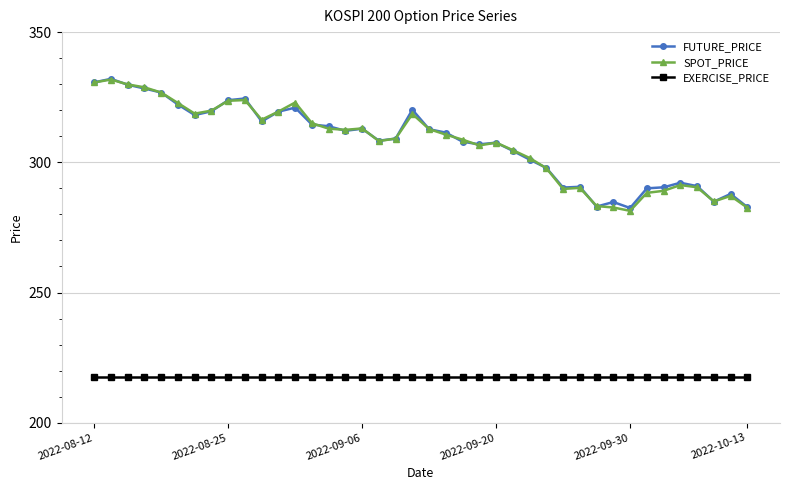

True or false: SPOT_PRICE and EXERCISE_PRICE intersect in this chart.

False